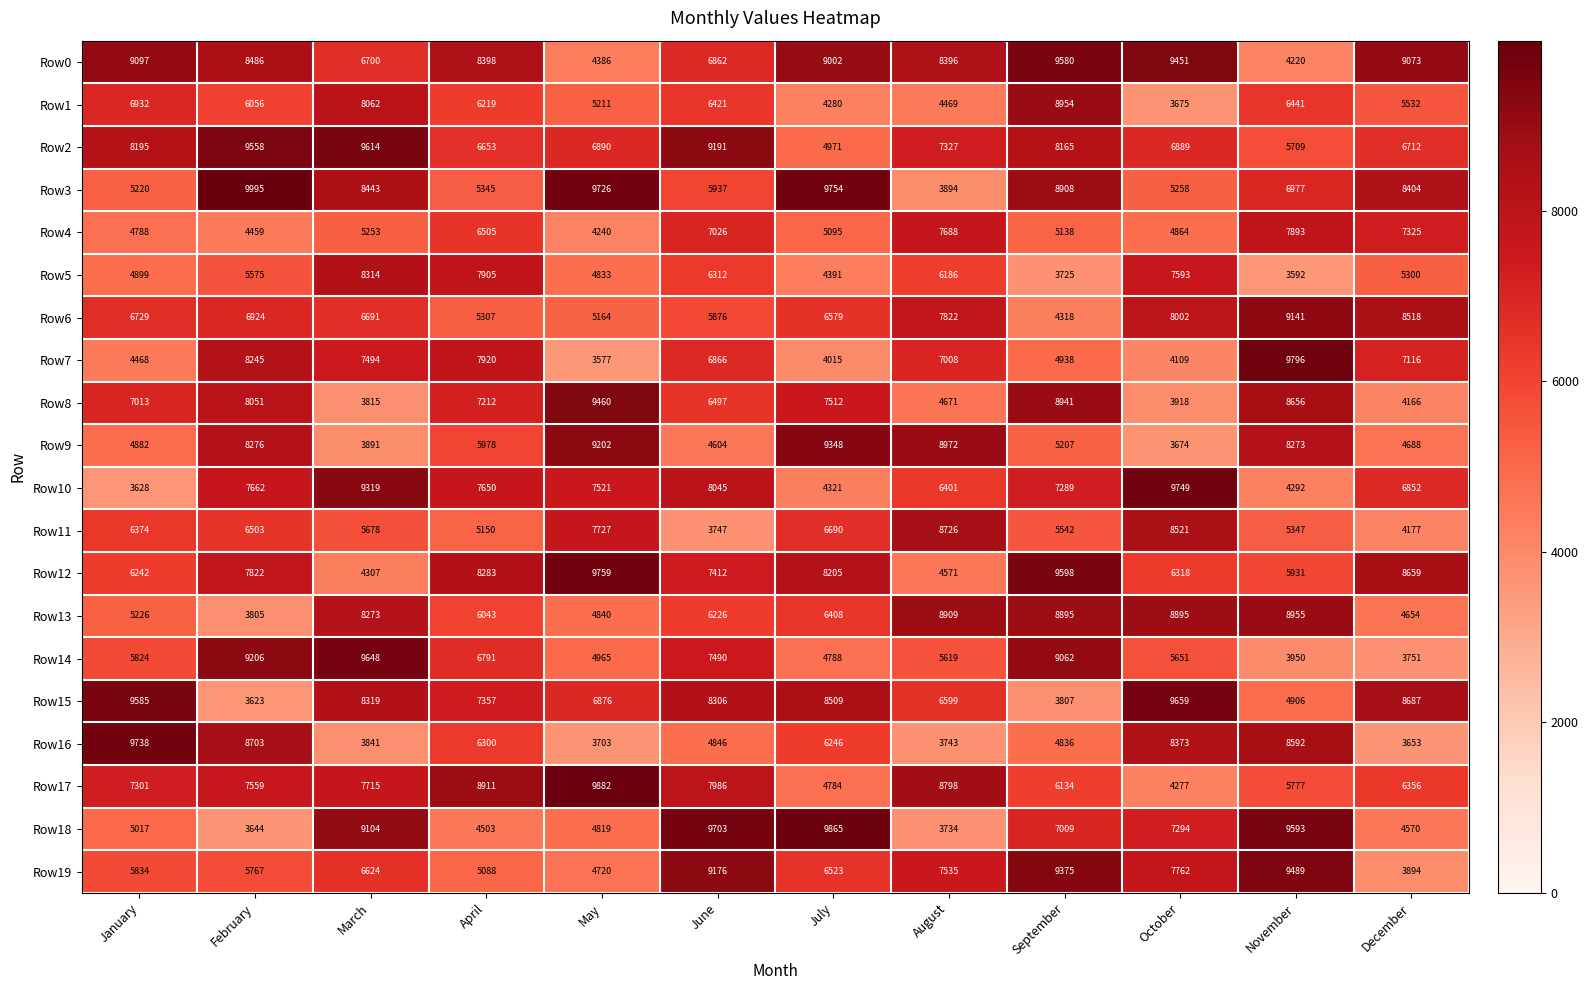

What is the sum of the Row5 values at January and August?

11085